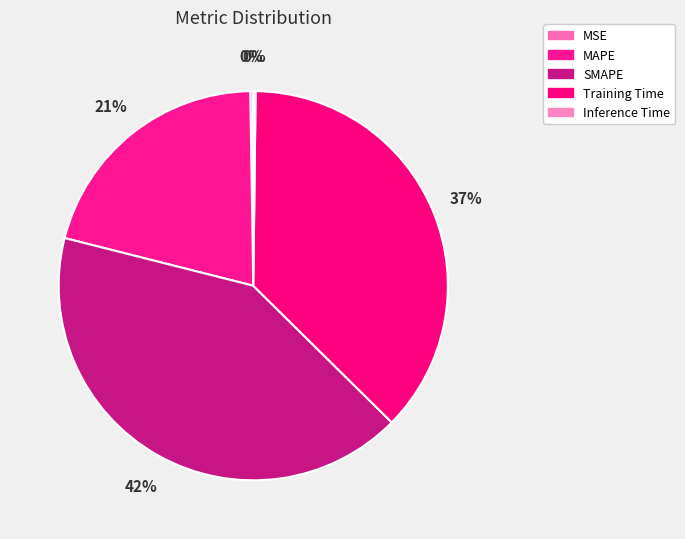

Does MSE represent more than half of the total?

No